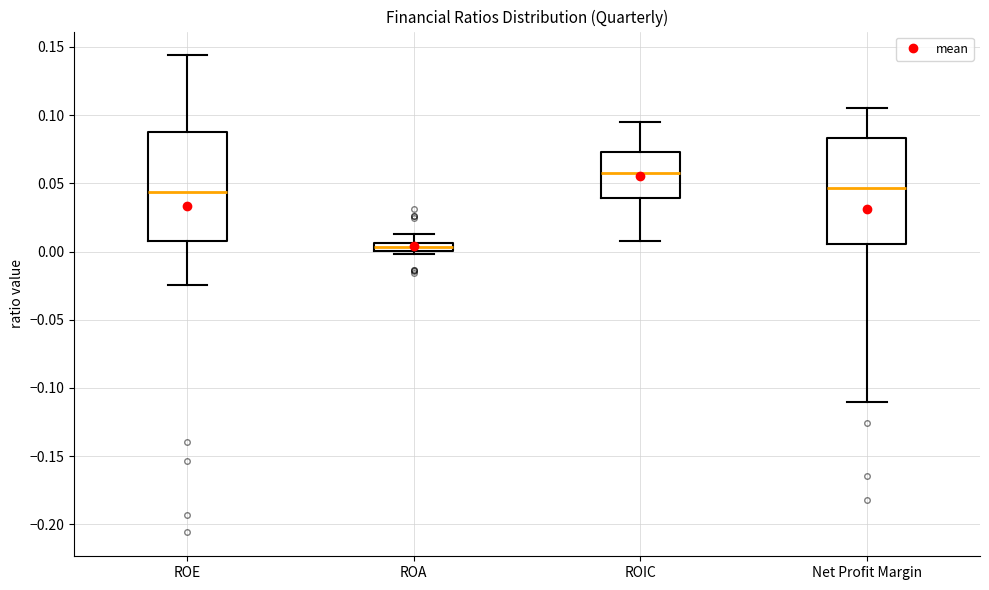

Where is the lower edge of the box for ROIC on the y-axis? The values are not printed on the chart, so give them approximately, as read against the axis.

0.040